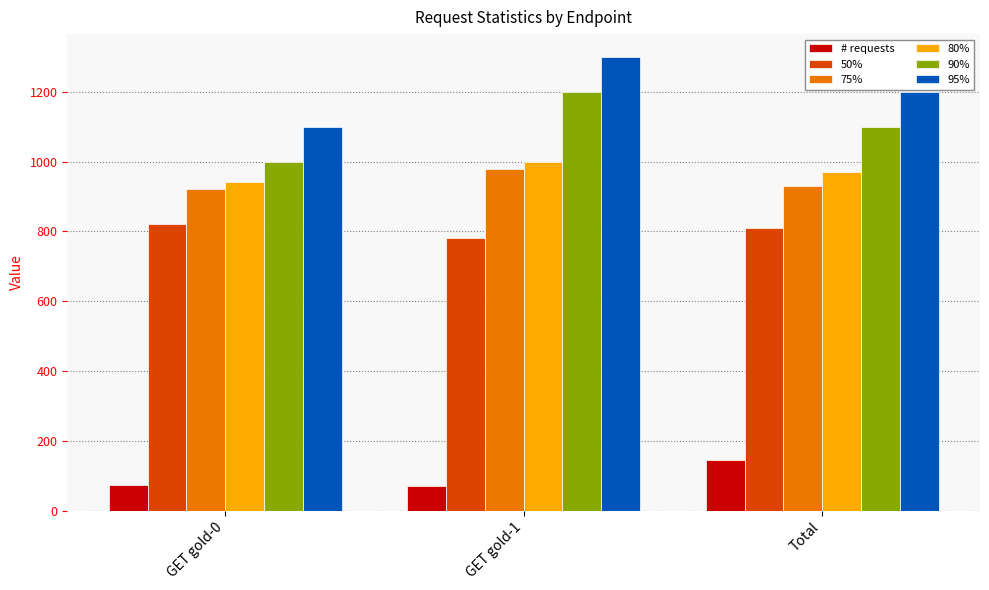

Is the value of 50% at Total greater than the value of 75% at GET gold-0?

No